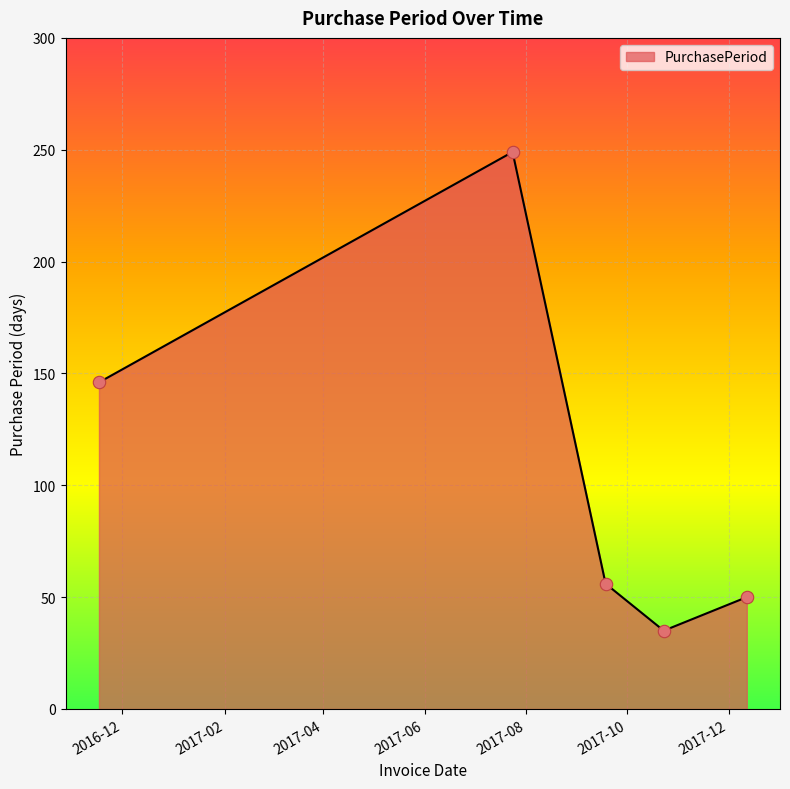

What is the difference between the maximum and second lowest values?

199